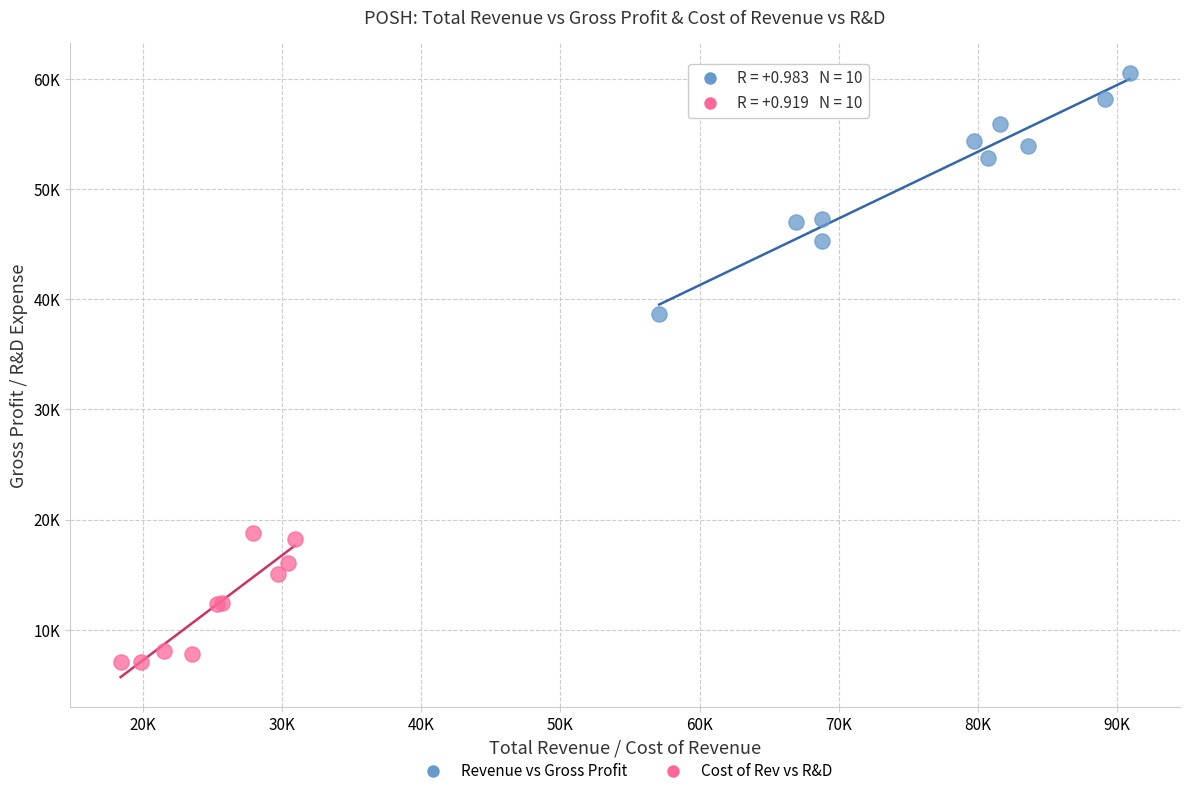

Which series reaches the maximum Y coordinate?

Revenue vs Gross Profit